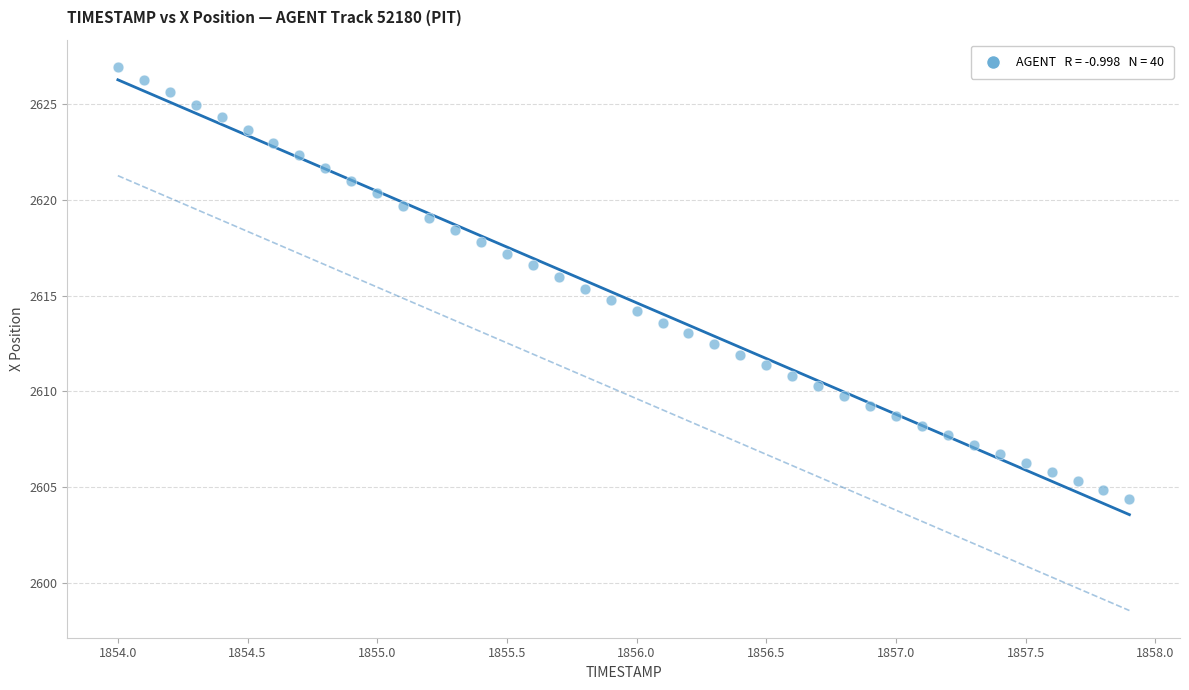

What is the range of X values (max minus min)?

3.9